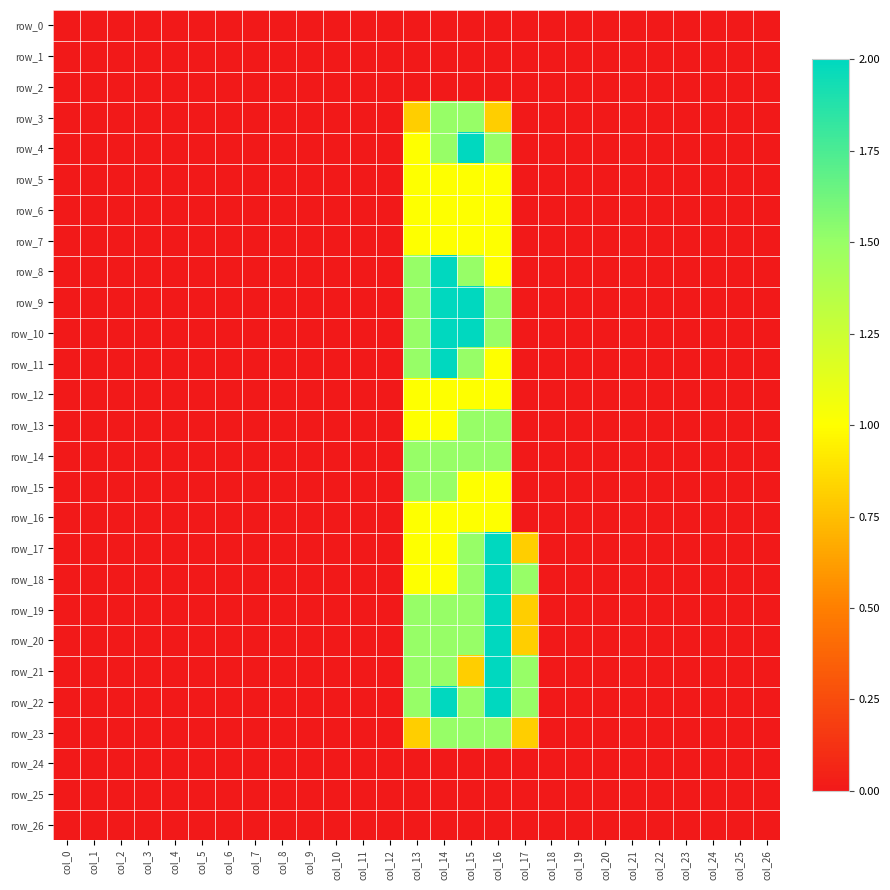

Count the row_18 values in the range 0 to 1.

24